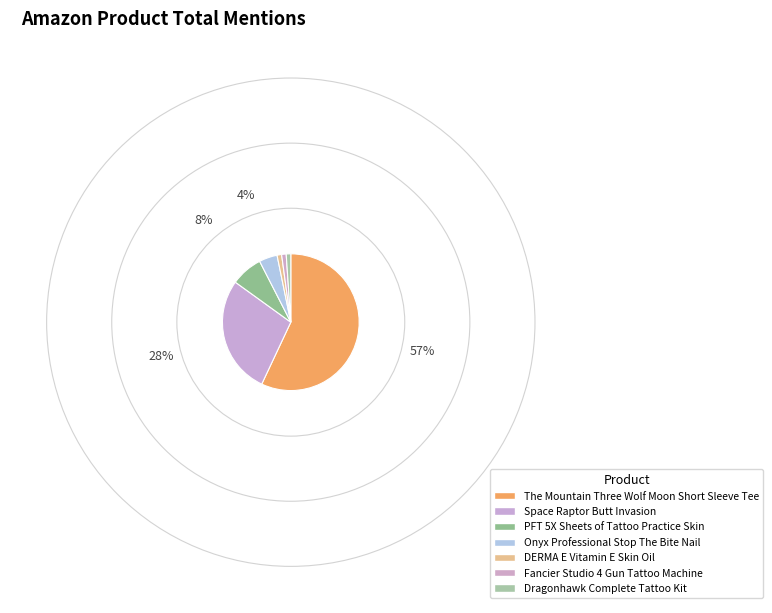

What is the largest slice in the pie chart?

The Mountain Three Wolf Moon Short Sleeve Tee